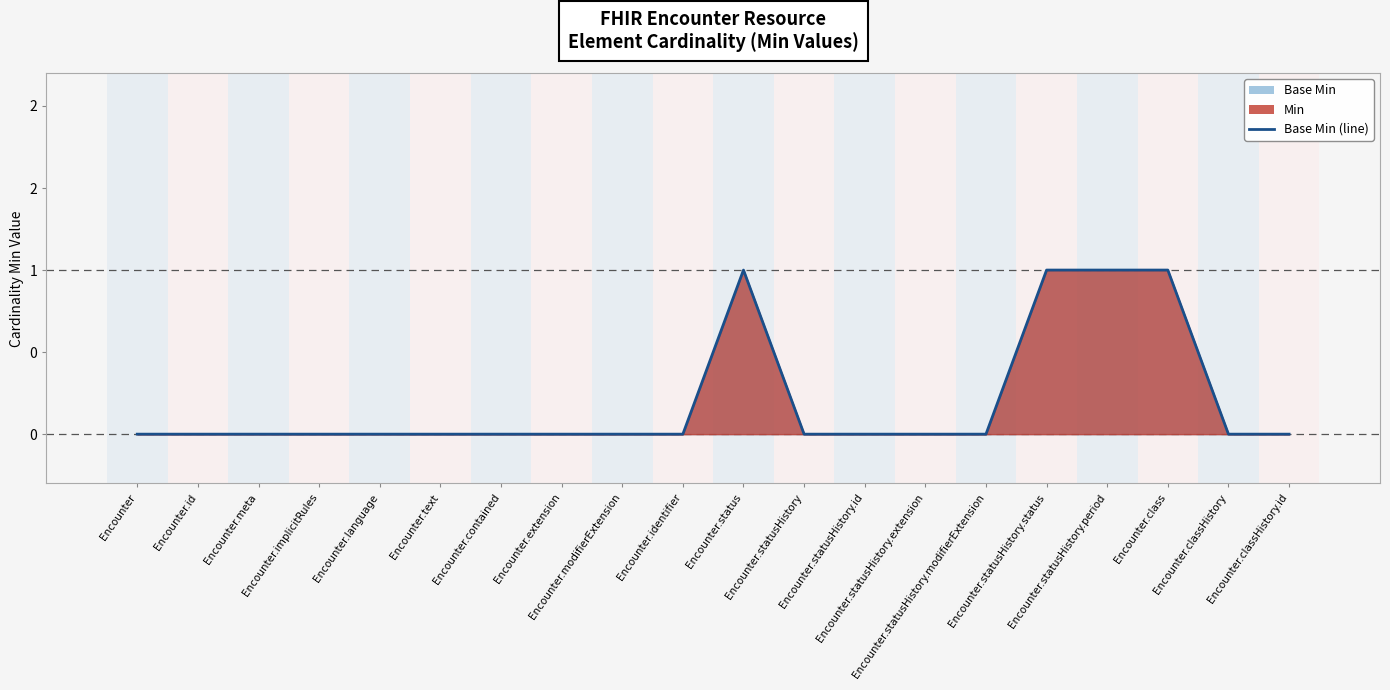

Which category has the highest value across all series?

Encounter.status